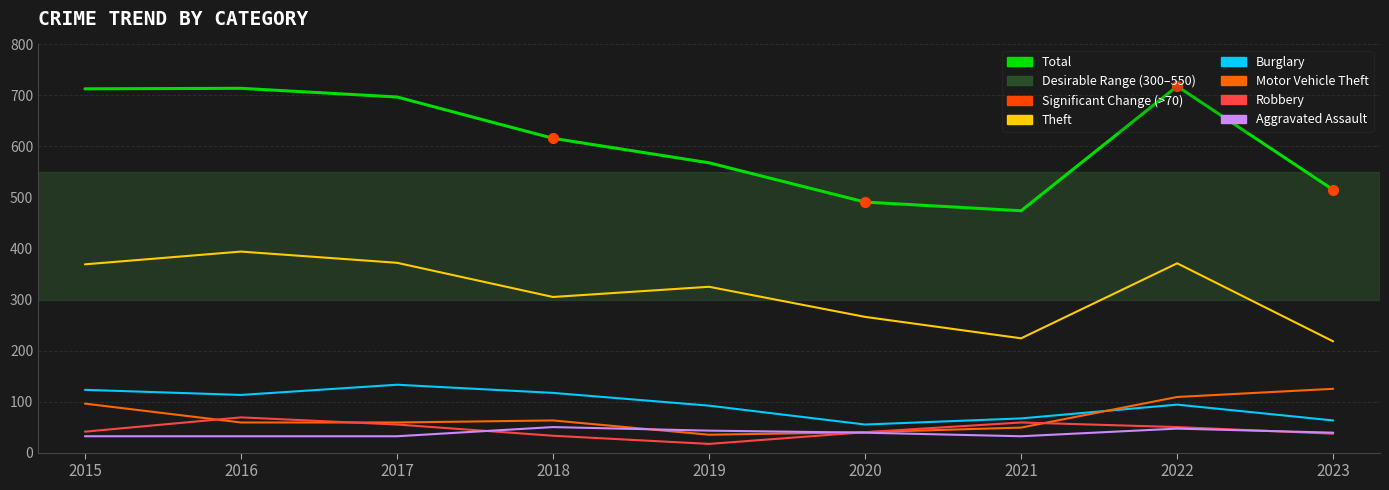

What is the sum of the Robbery values at 2022 and 2023?

87